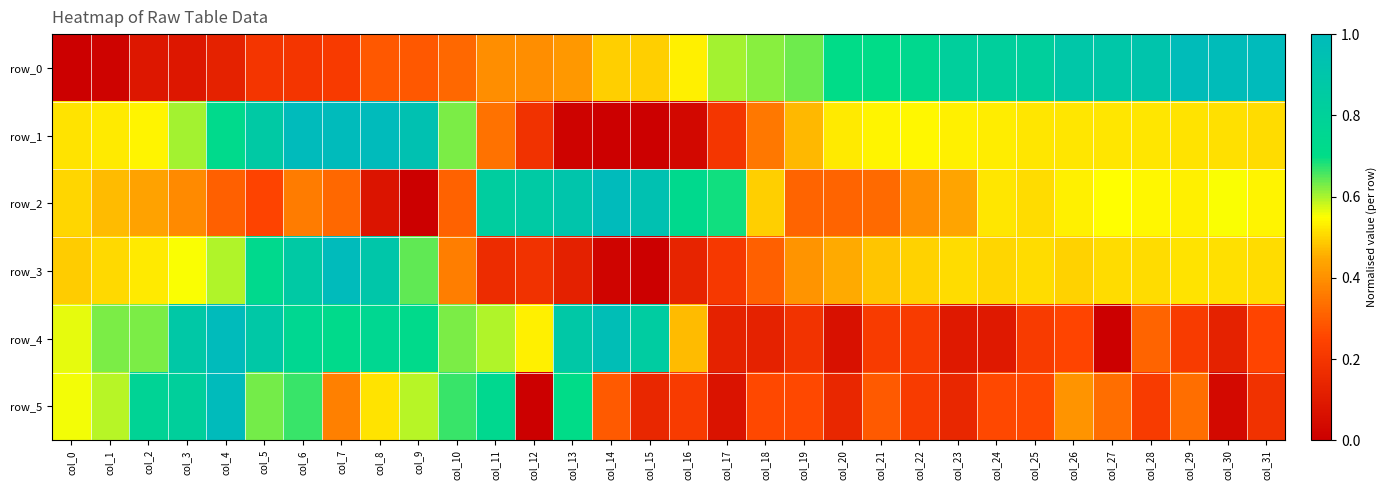

Which series has the largest range (max minus min)?

row_0